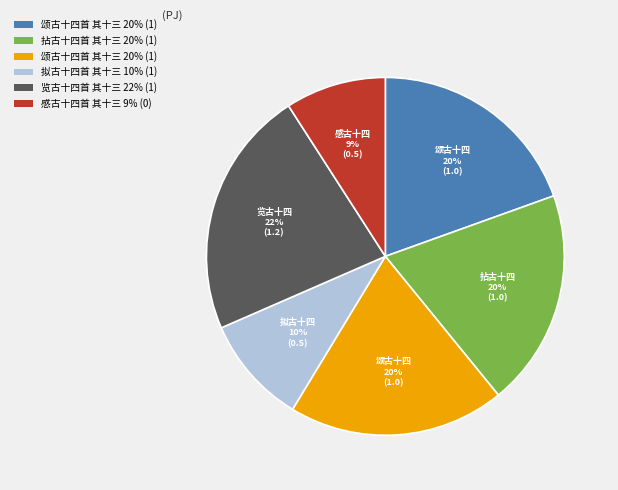

Is there a majority slice in this chart?

No